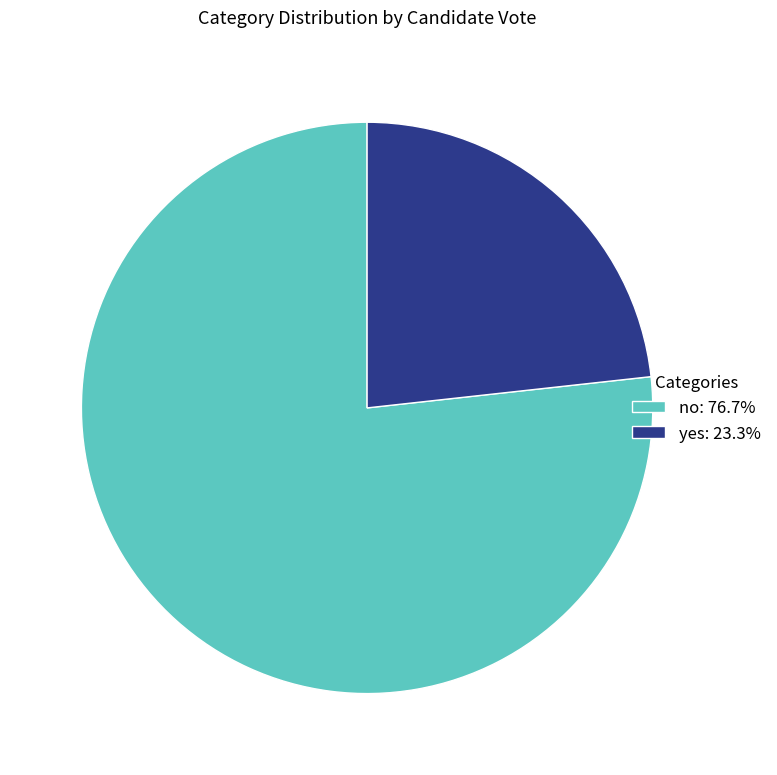

How many slices are in this pie chart?

2